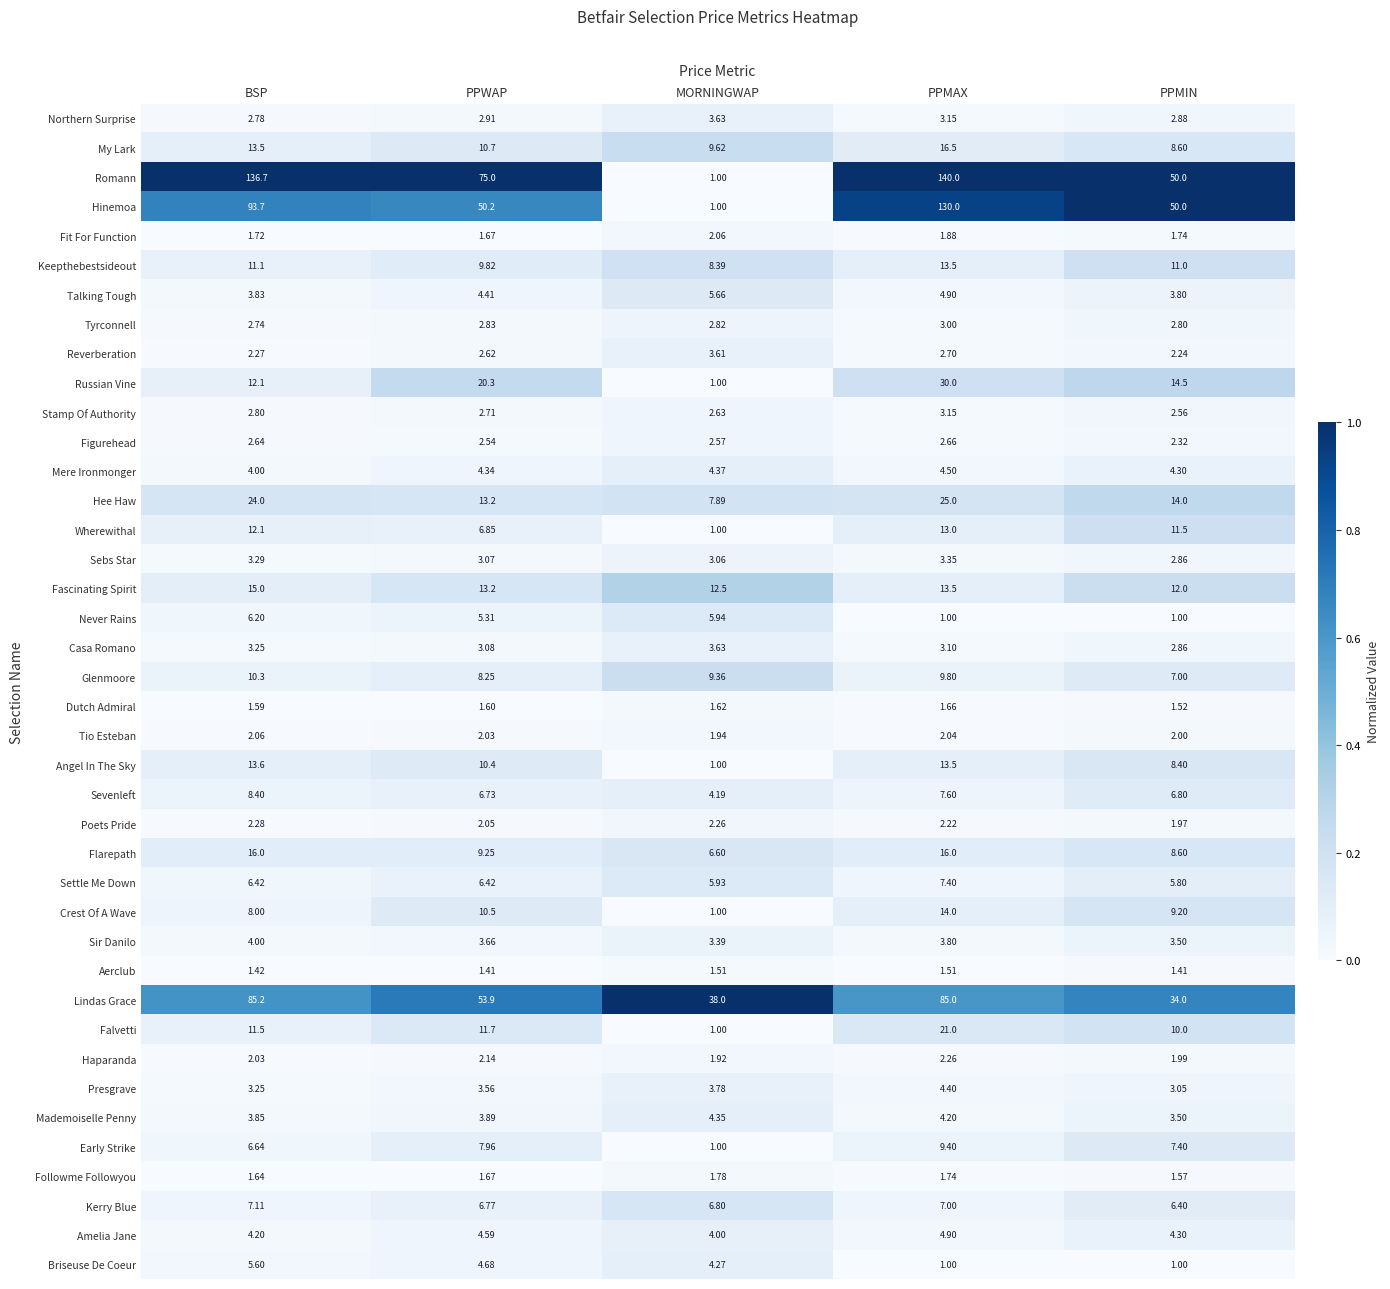

Is the value of Sevenleft at PPWAP greater than the value of Stamp Of Authority at MORNINGWAP?

Yes